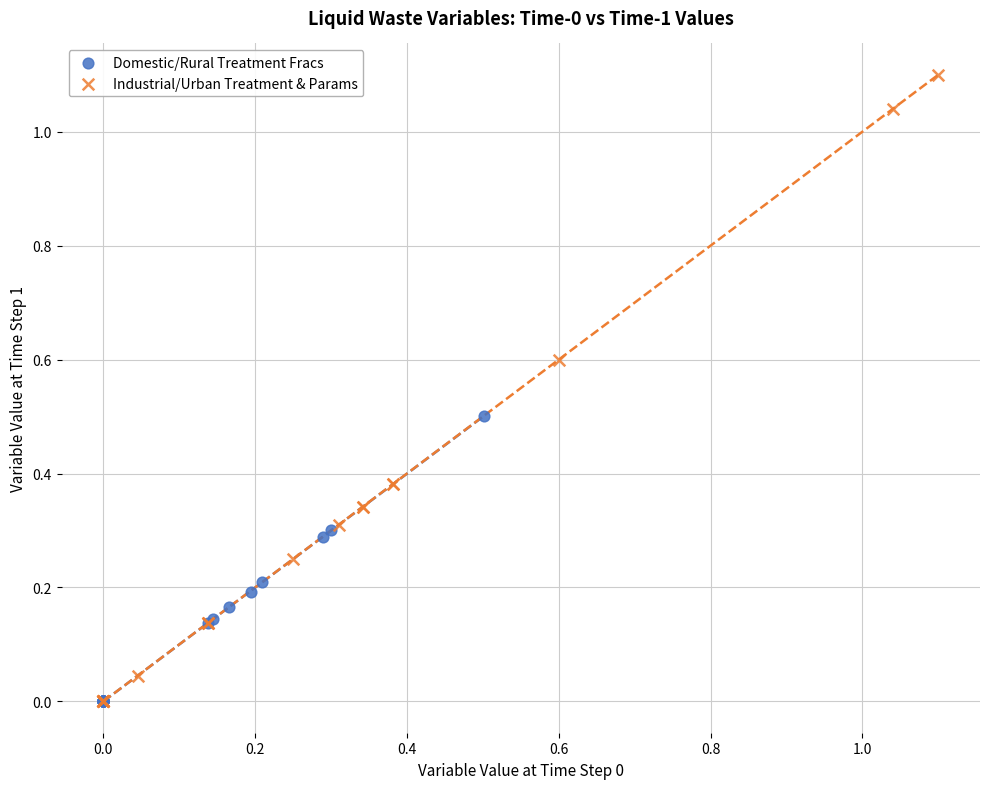

Which series reaches the maximum Y coordinate?

Industrial/Urban Treatment & Params